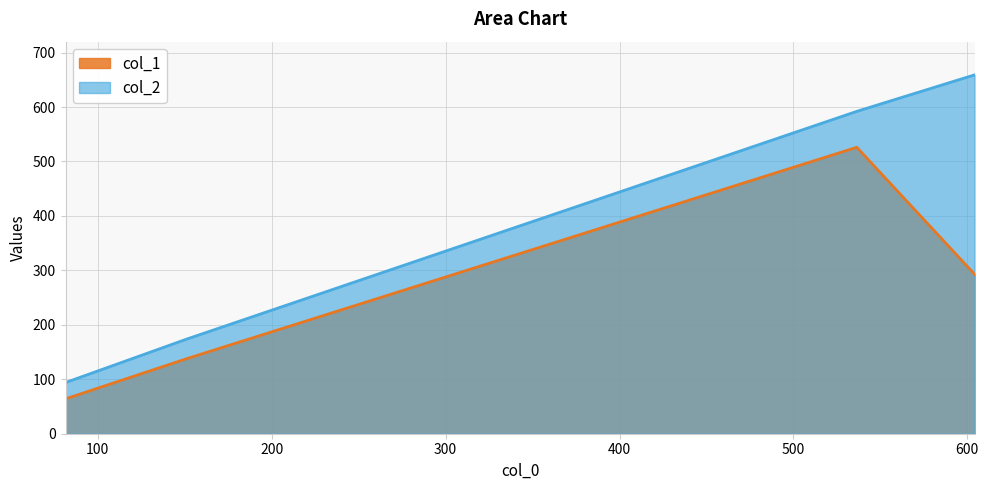

Which label corresponds to the largest value in the chart?

604.1428571428571